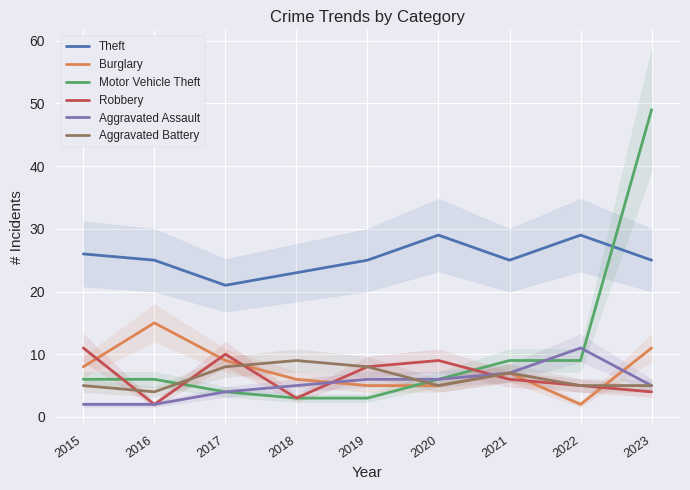

The Burglary series shows 14 at 2015. True or false?

False